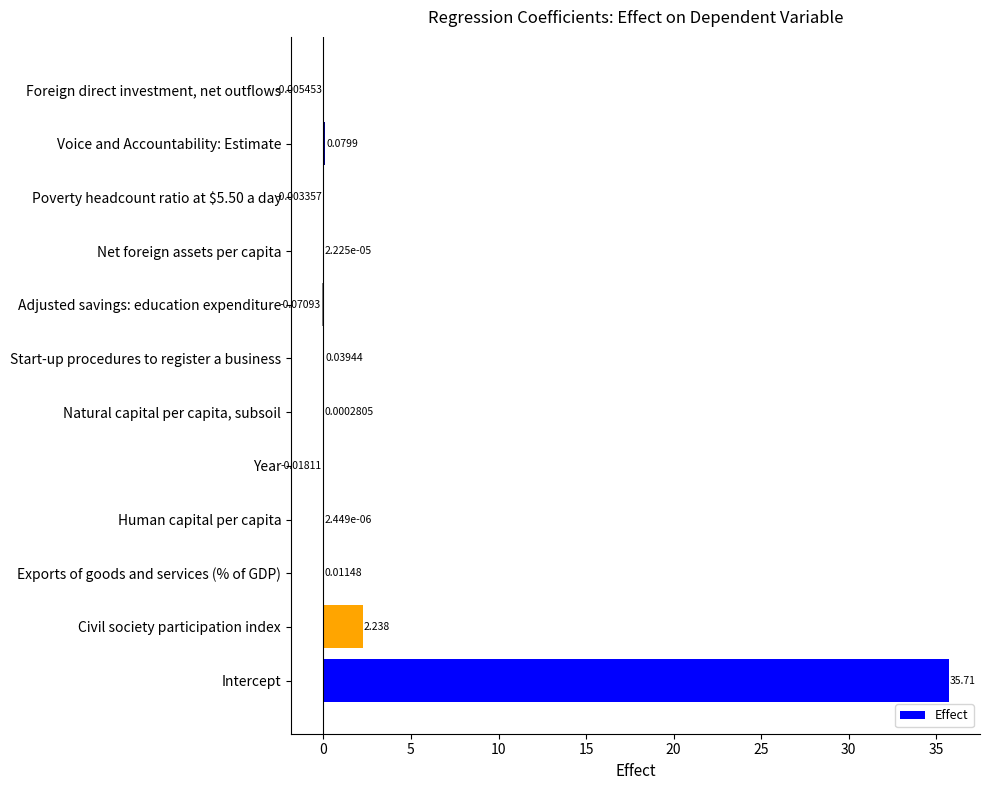

Between Poverty headcount ratio at $5.50 a day and Exports of goods and services (% of GDP), which is larger?

Exports of goods and services (% of GDP)